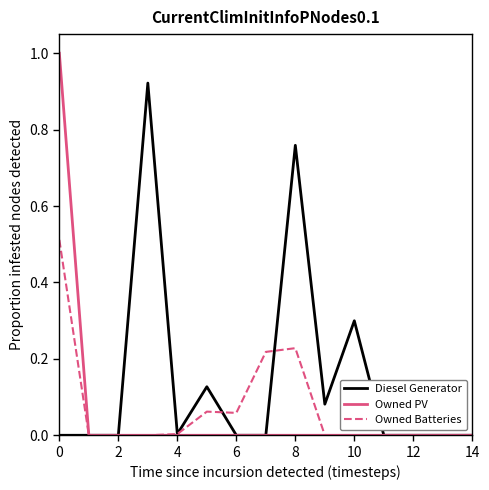

Which series has the largest total across all categories?

Diesel Generator